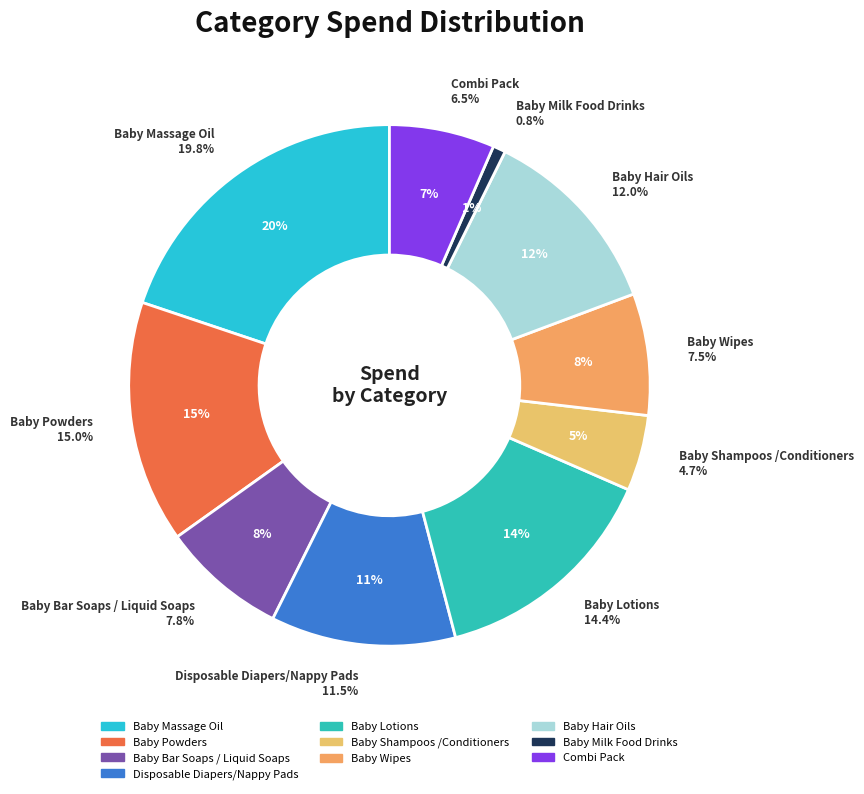

Rank the categories by value from lowest to highest.

Baby Milk Food Drinks, Baby Shampoos /Conditioners, Combi Pack, Baby Wipes, Baby Bar Soaps / Liquid Soaps, Disposable Diapers/Nappy Pads, Baby Hair Oils, Baby Lotions, Baby Powders, Baby Massage Oil